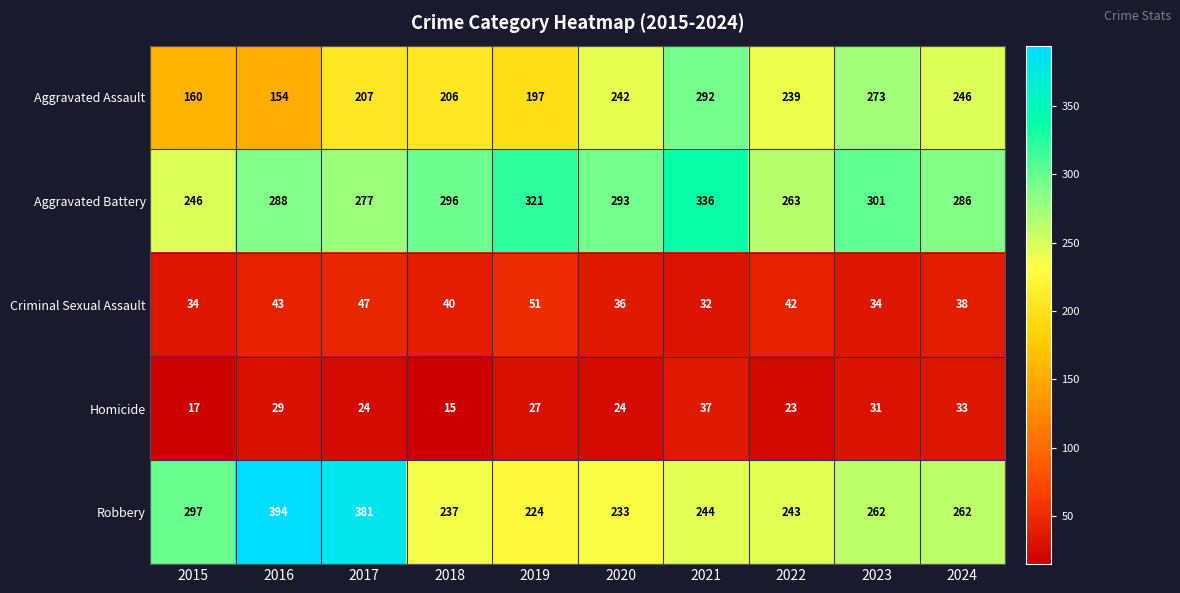

At which label is Homicide closest to 26?

2019